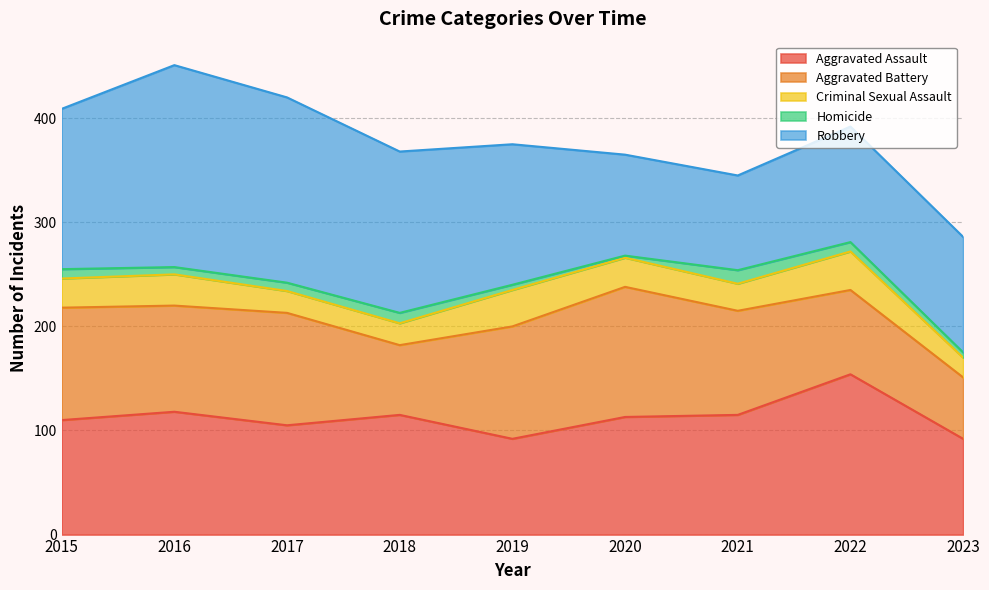

True or false: Criminal Sexual Assault and Robbery intersect in this chart.

False